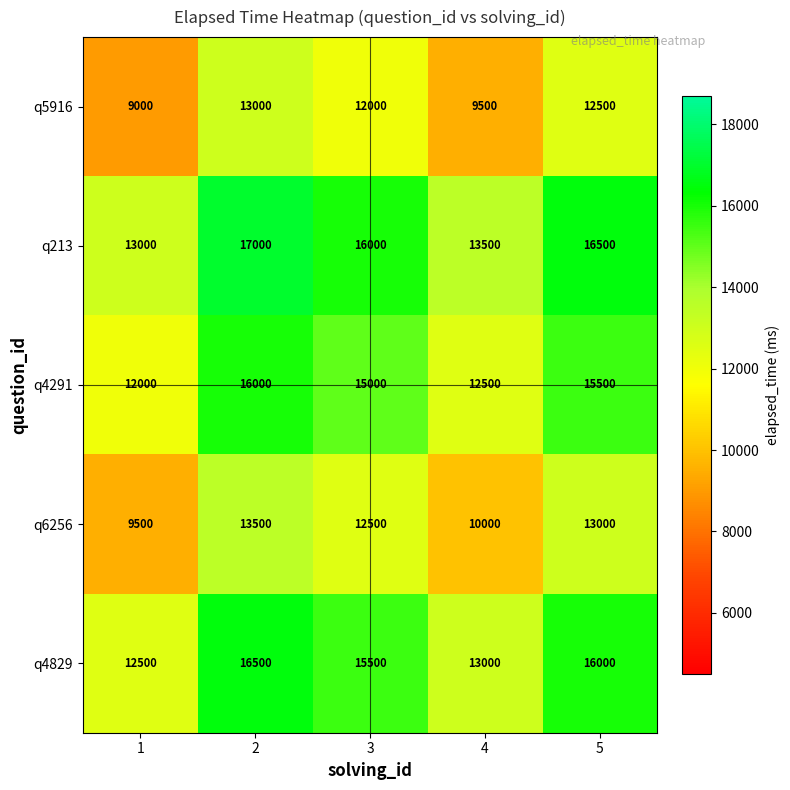

What is the minimum value shown in the chart?

9000